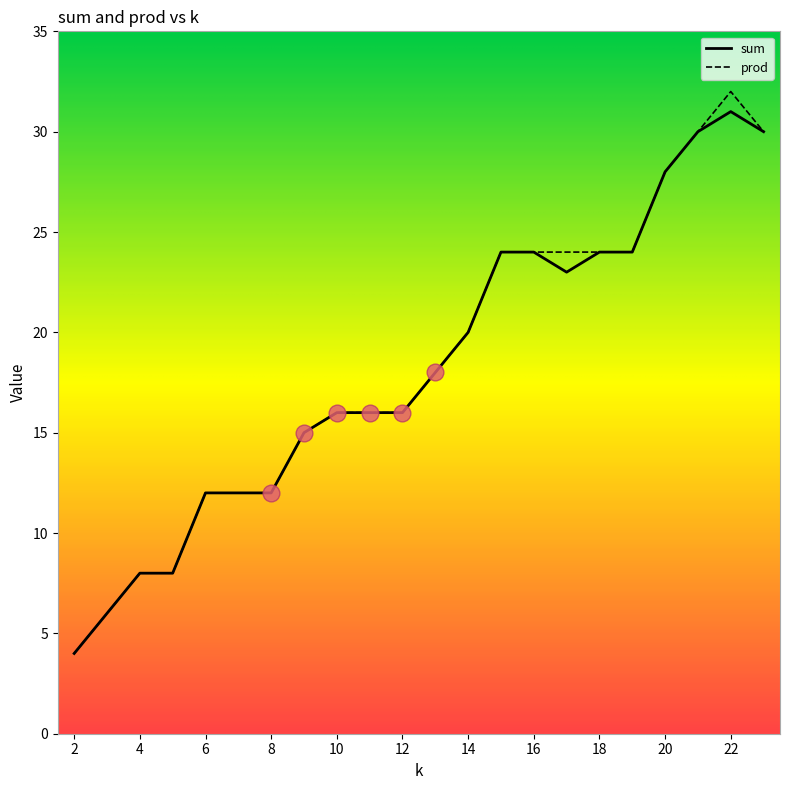

What is the lowest value of the sum series?

4